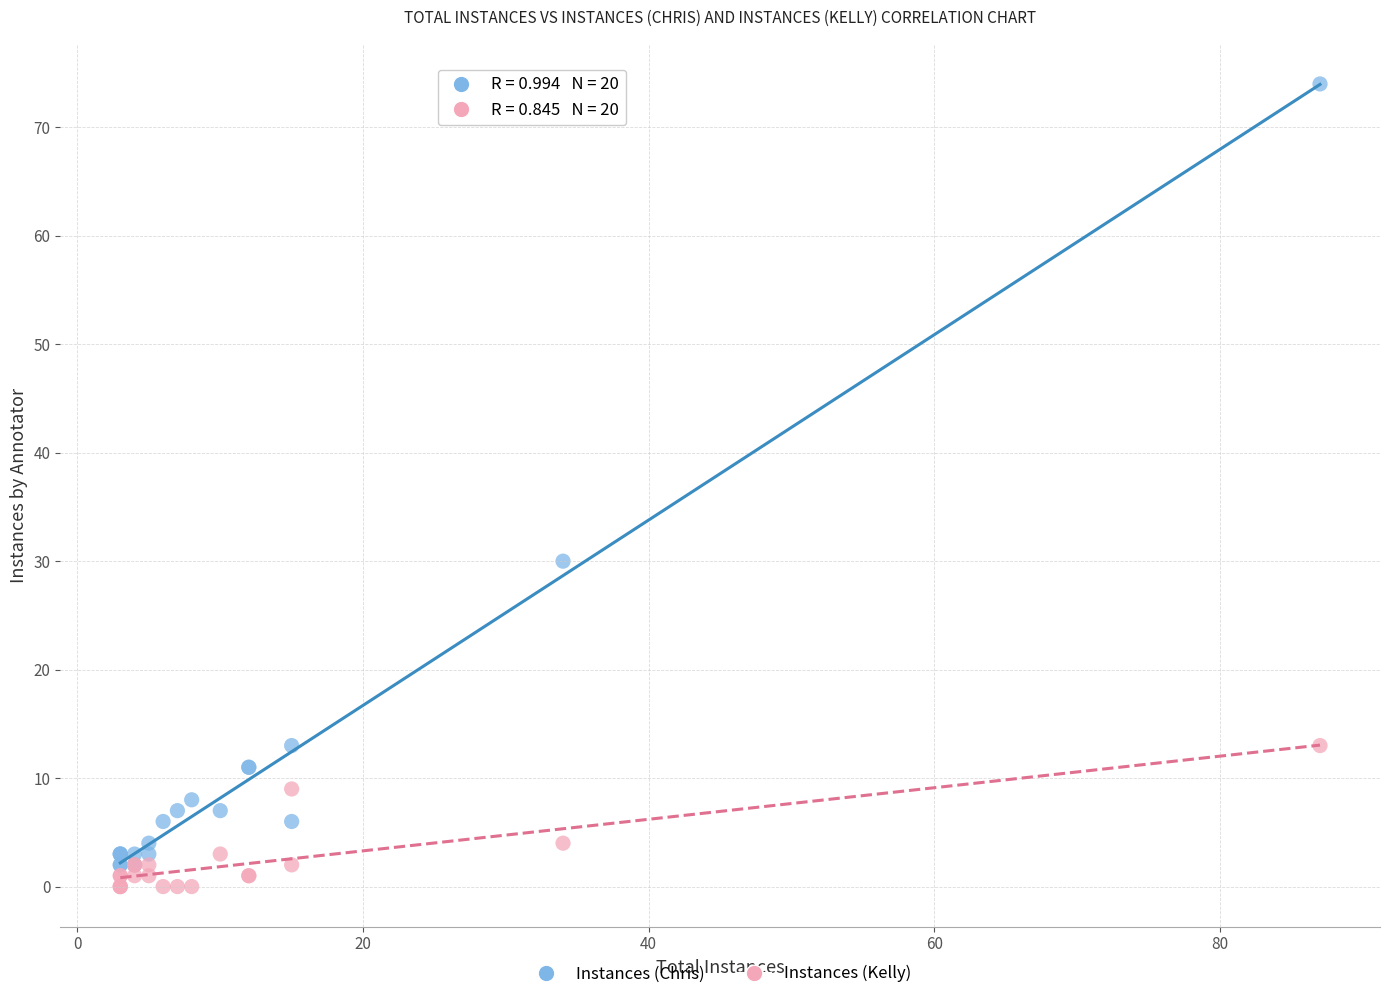

What are all the series names shown in the legend?

Instances (Chris), Instances (Kelly)